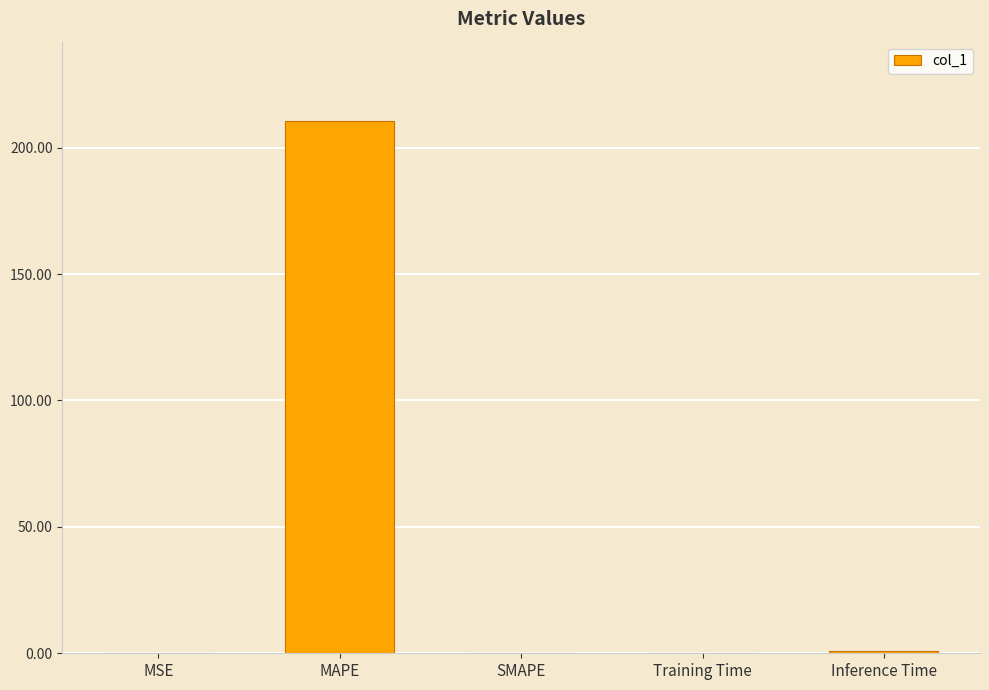

The chart shows a value of 210.4 at MAPE. True or false?

True